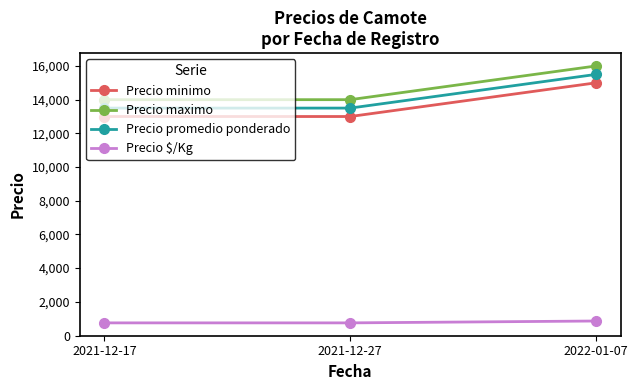

What is the total value across all series at 2021-12-17?

41250